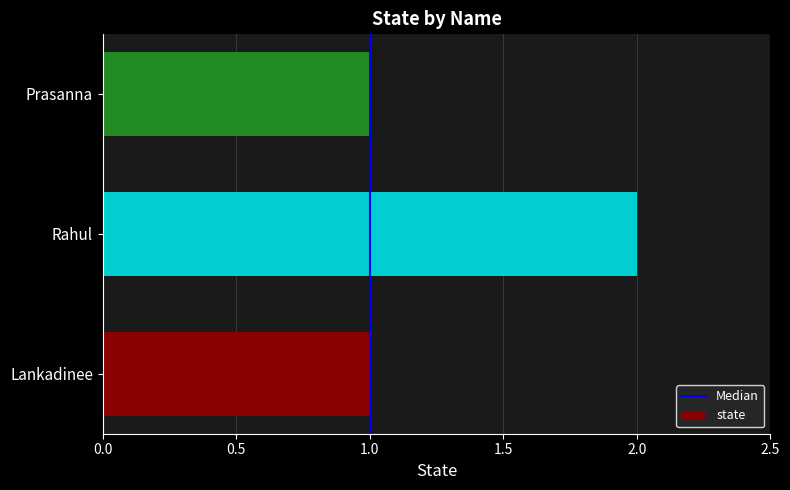

What is the maximum value shown in the chart?

2